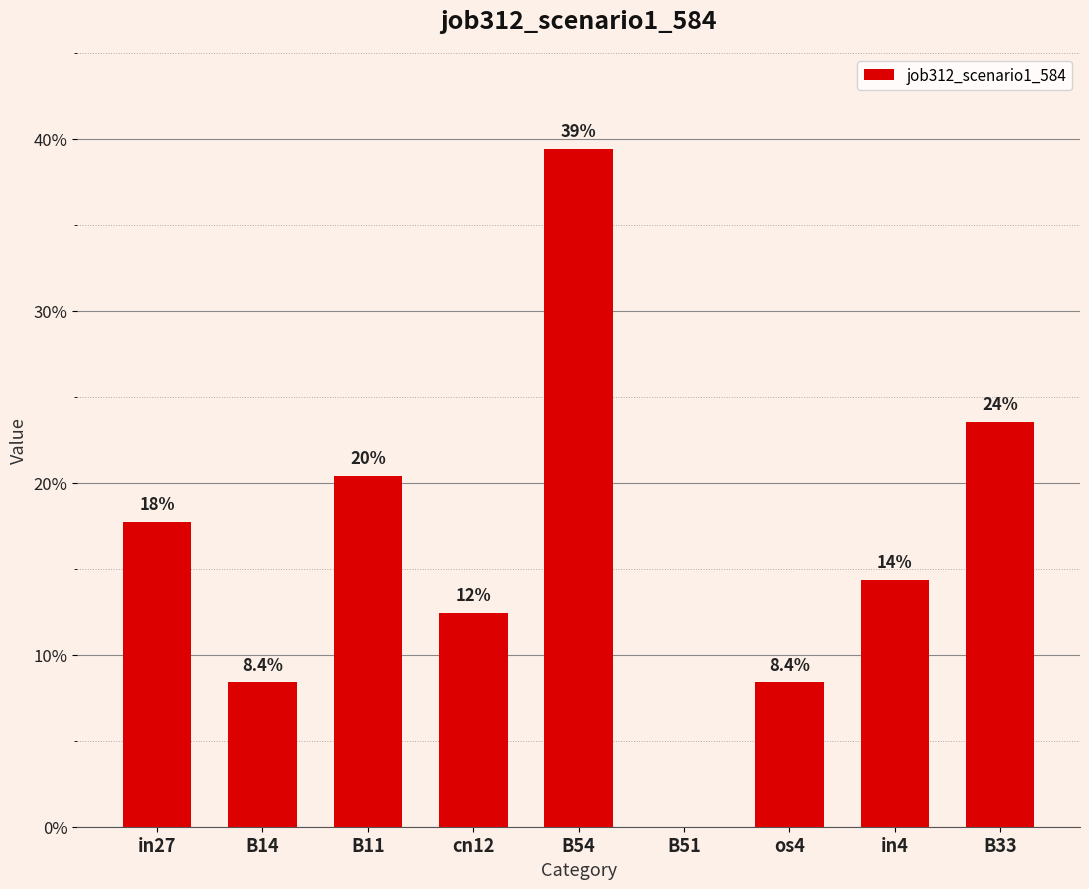

Are the bars horizontal?

No